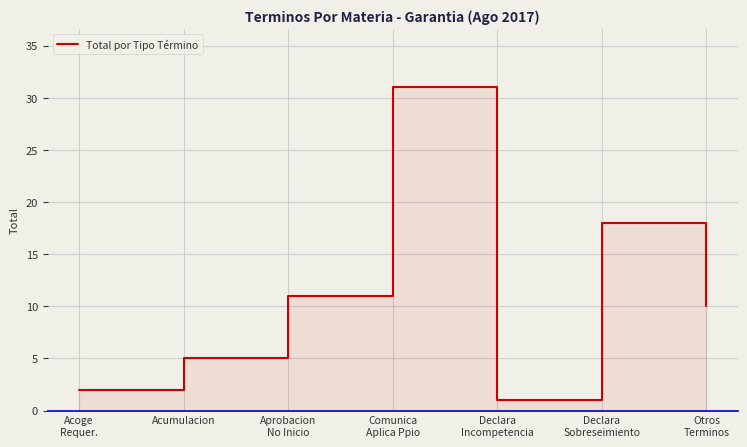

Reading right to left, what are all the values shown in this chart?

10	18	1	31	11	5	2